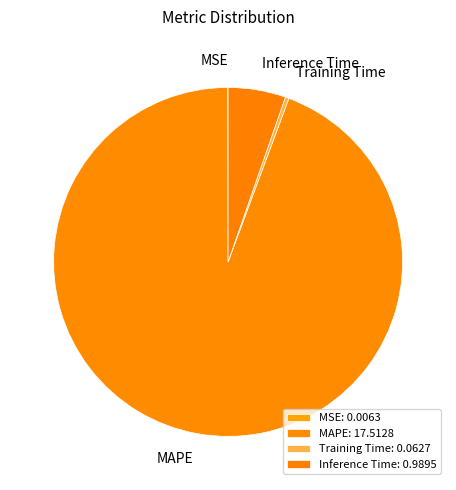

Which slice represents more than half of the pie?

MAPE